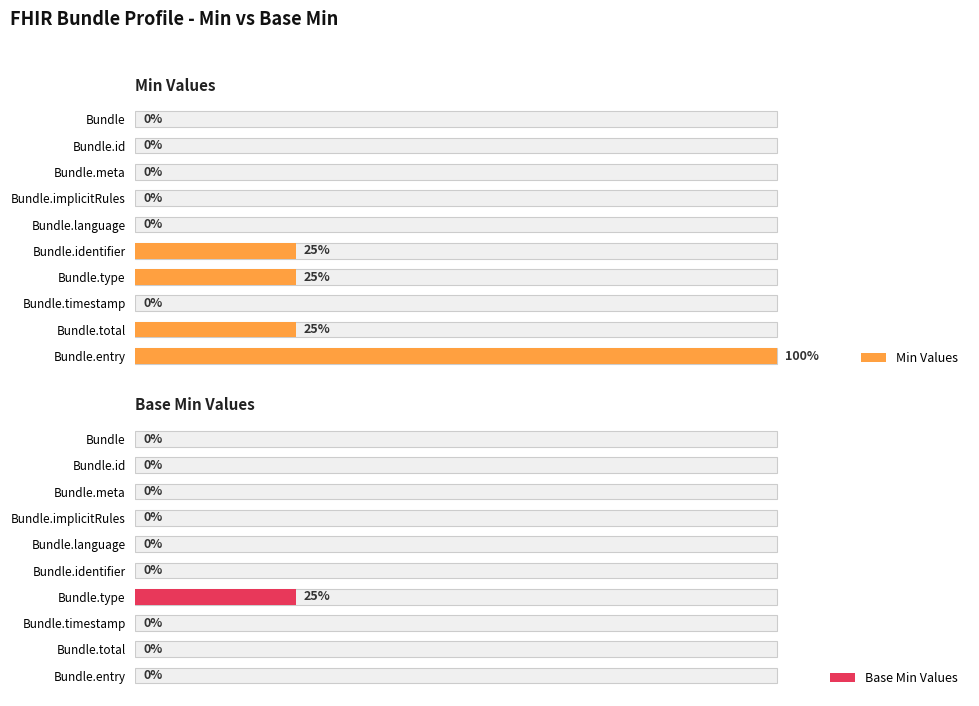

How many bars are there in total?

20